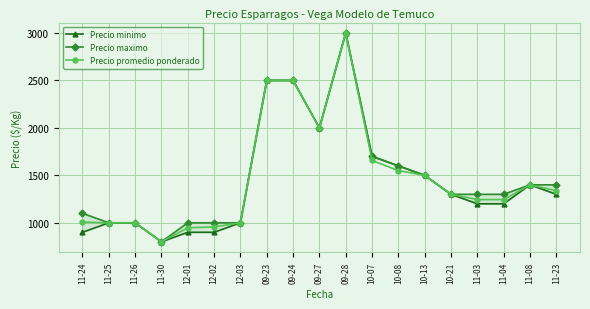

What is the label of the 13th point from the left?

10-08